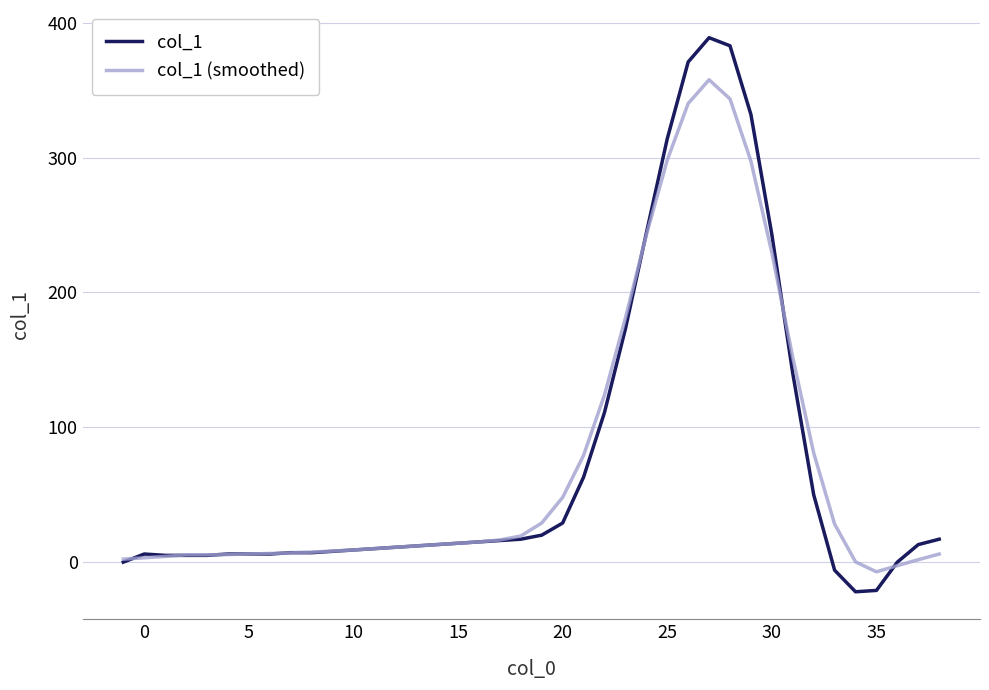

What is the difference between the maximum and second lowest values in the col_1 (smoothed) series?

360.4